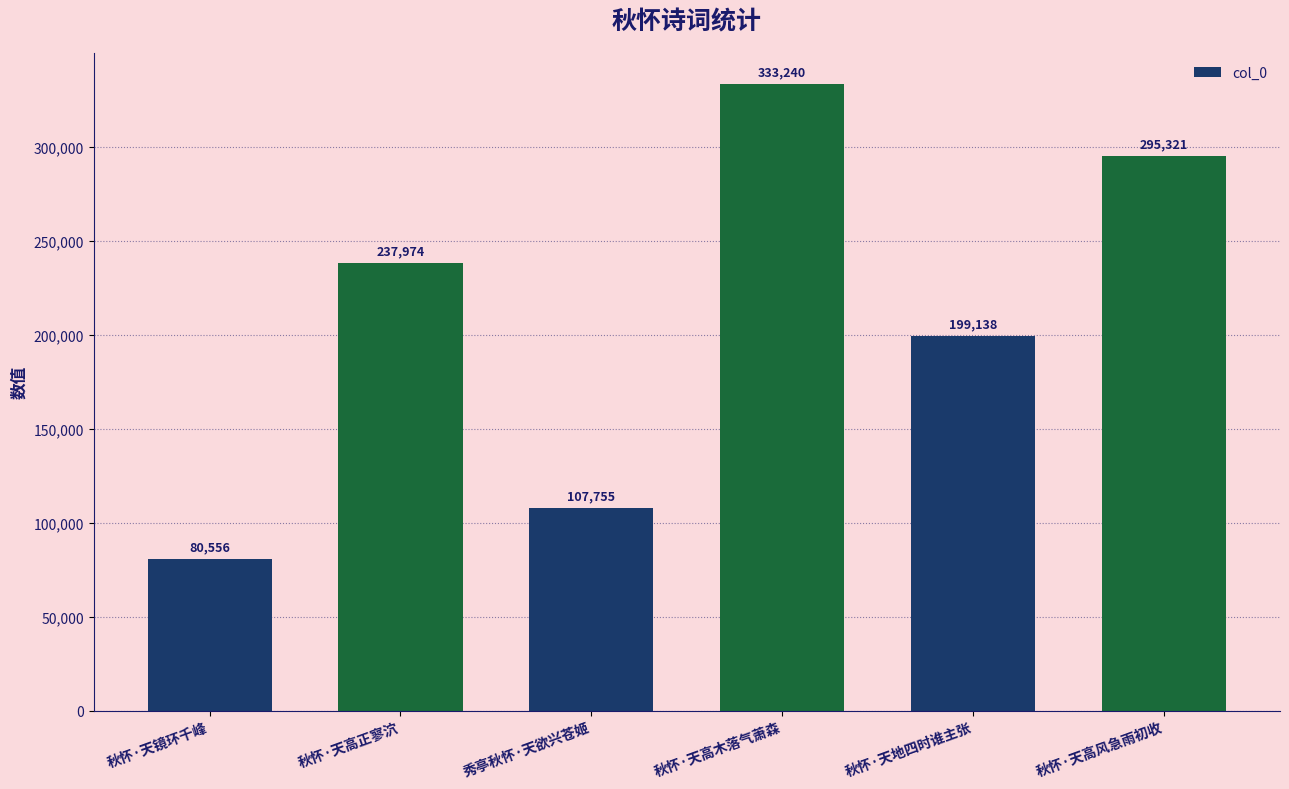

What is the label of the 5th bar from the left?

秋怀·天地四时谁主张